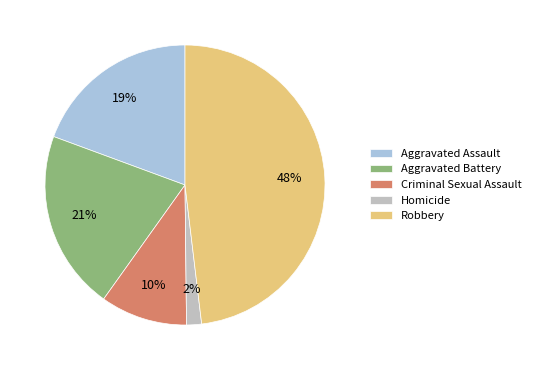

Rank the categories by value from lowest to highest.

Homicide, Criminal Sexual Assault, Aggravated Assault, Aggravated Battery, Robbery